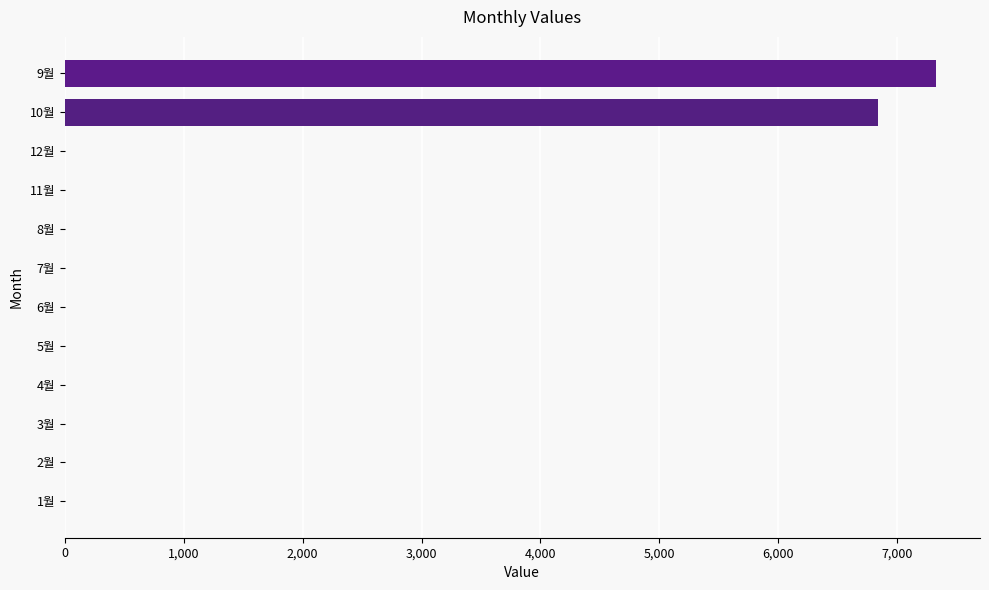

What is the change in value from 12월 to 10월?

+6840